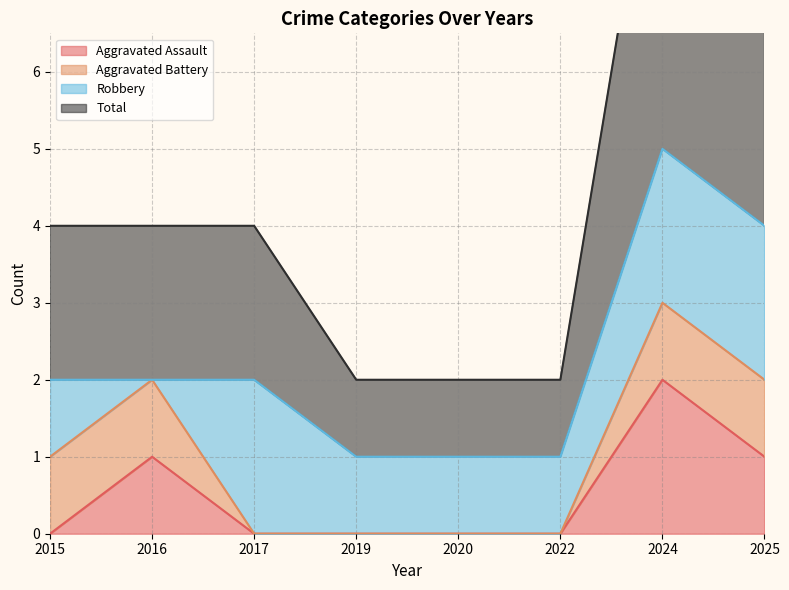

Is it true that Aggravated Assault equals 0 at 2019?

True